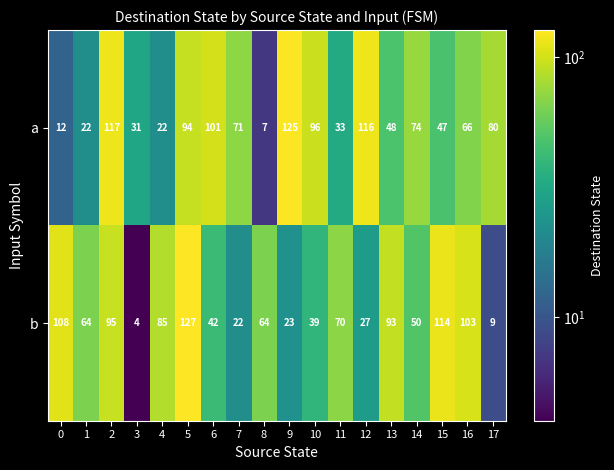

What is the spread (max minus min) of values at 0?

96